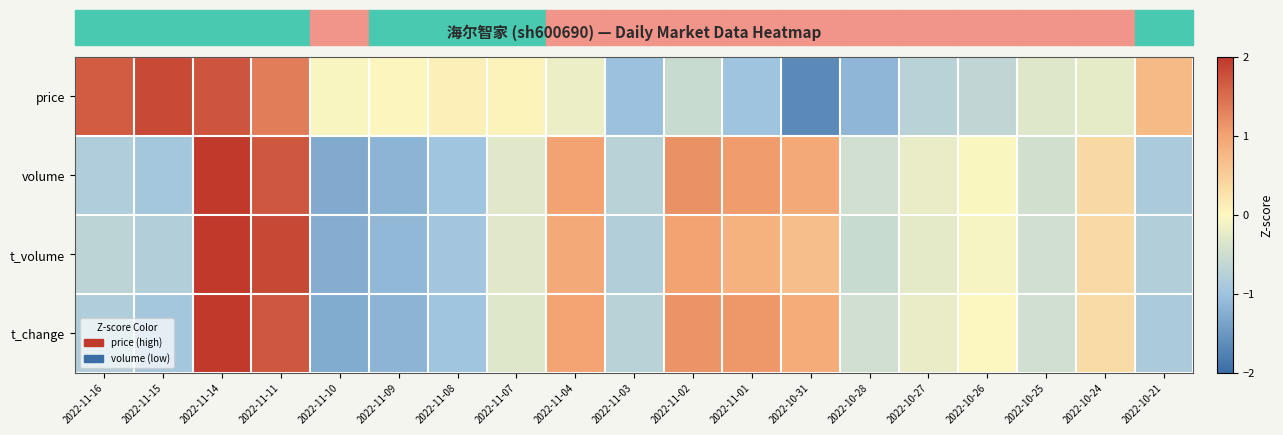

Which label corresponds to the largest value in the chart?

2022-11-14